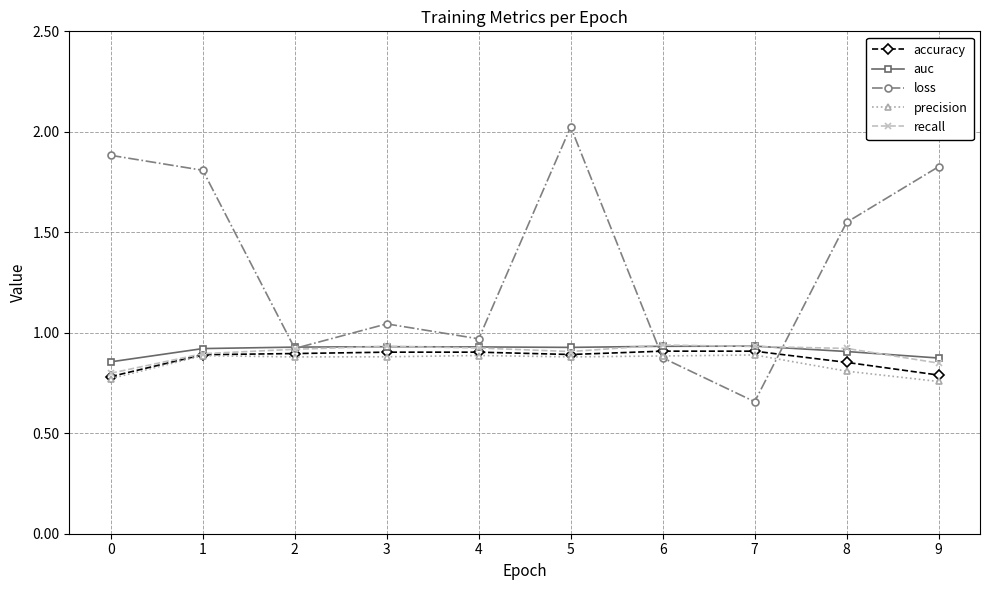

Which series has the largest range (max minus min)?

loss